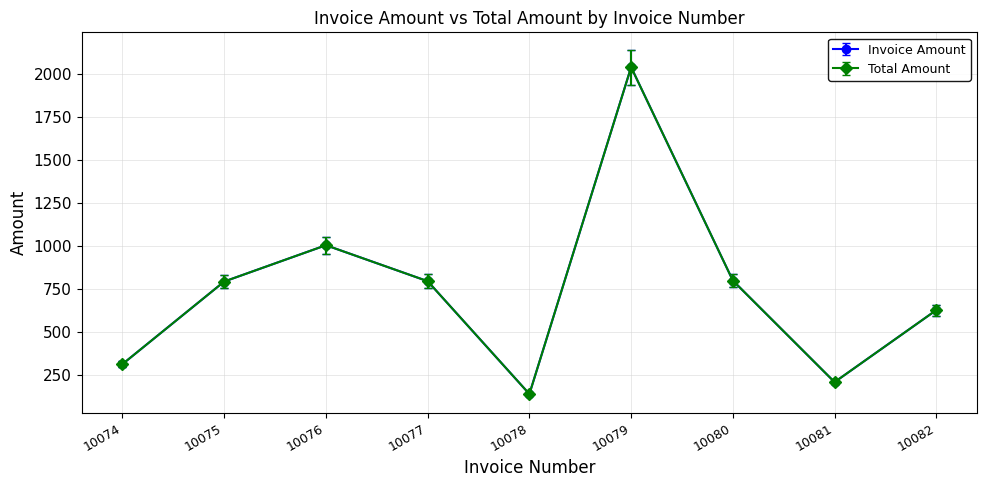

Does the chart have visible grid lines?

Yes